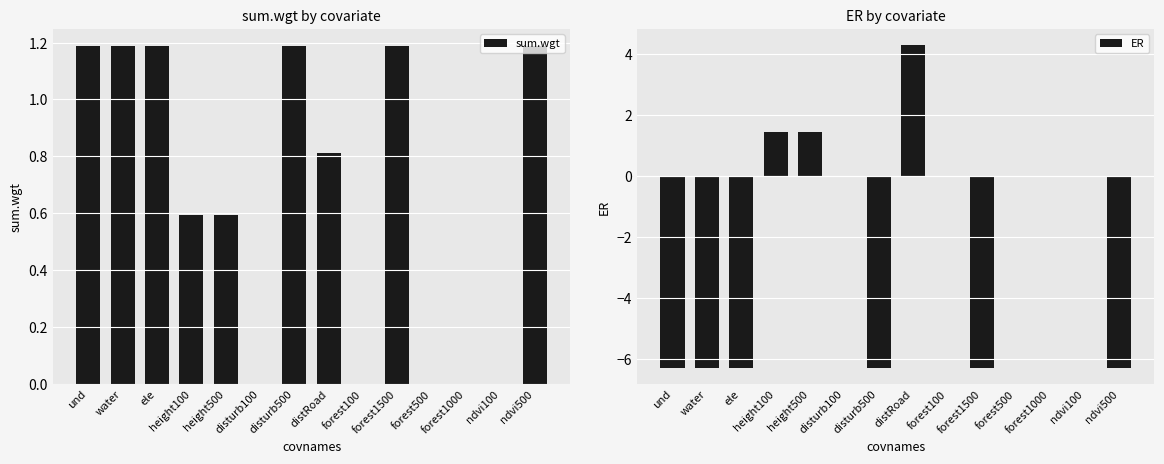

How many categories are shown in the chart?

14